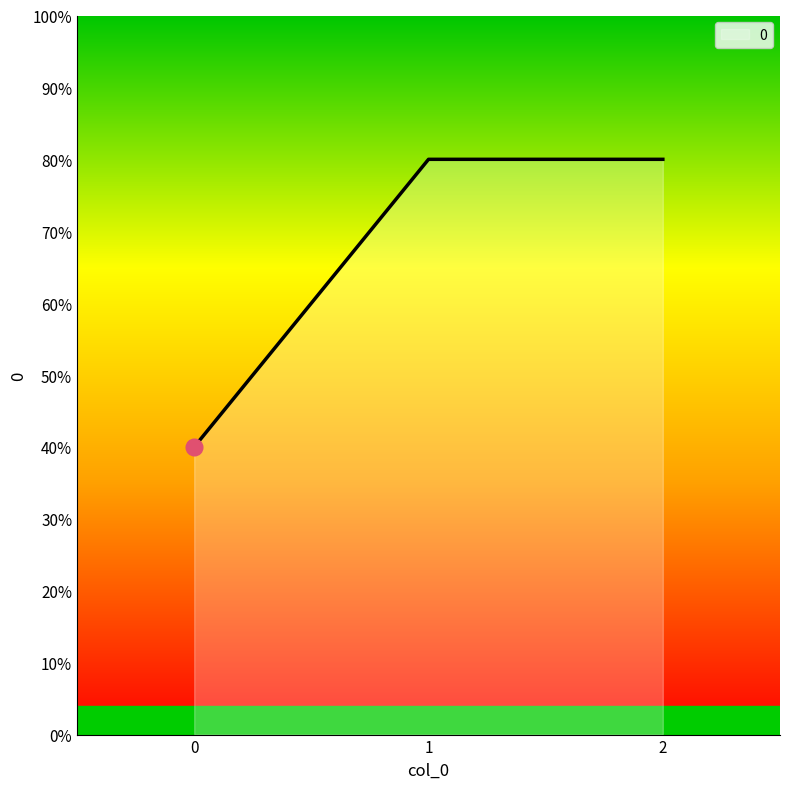

Is it true that the value at 1 is 350?

False